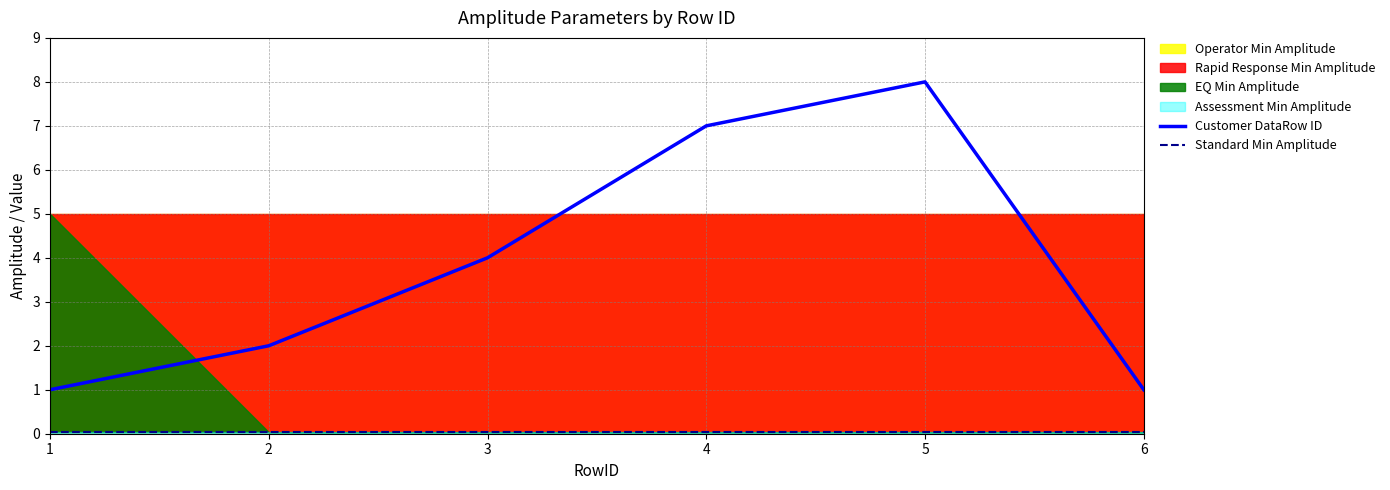

At how many categories does at least one series exceed 5?

2